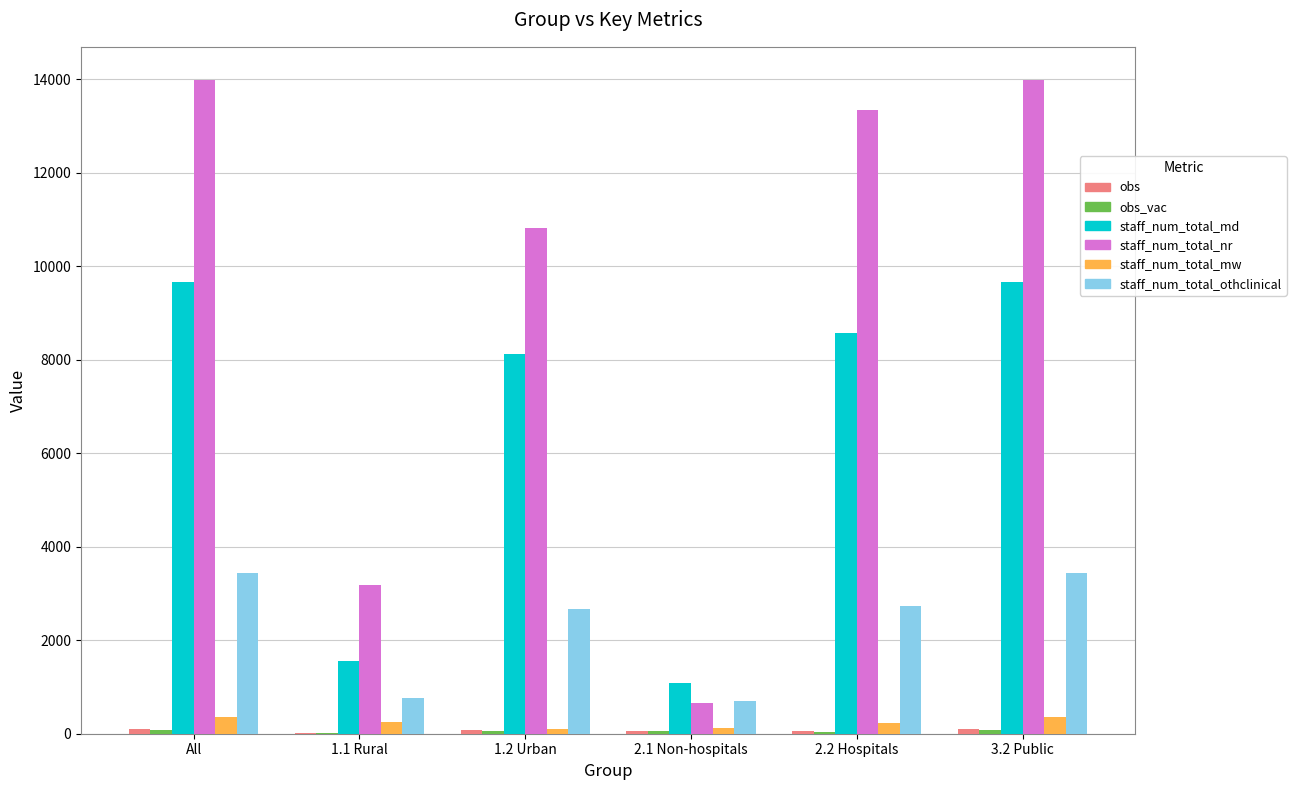

Between 2.2 Hospitals and 3.2 Public, which series saw the biggest shift?

staff_num_total_md